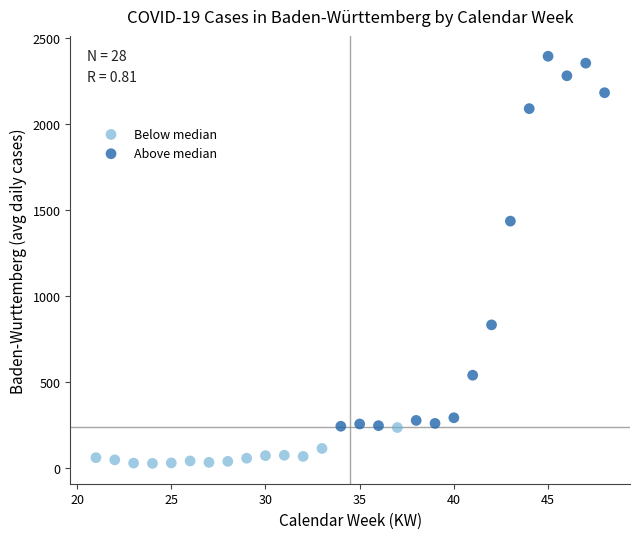

Which series reaches the minimum Y coordinate?

Below median